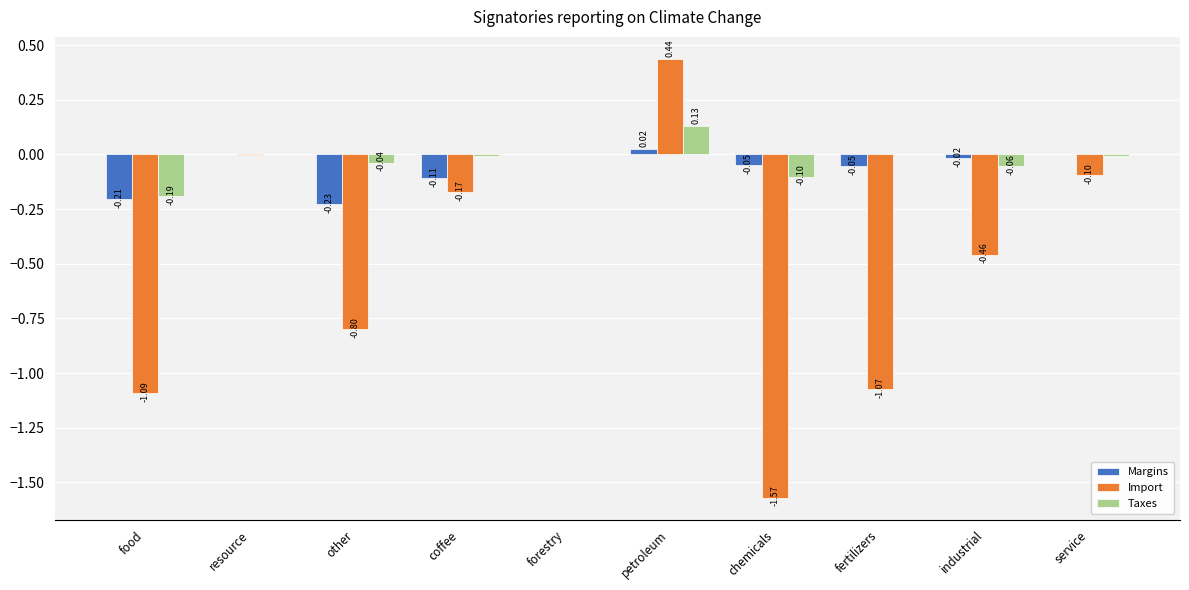

True or false: Taxes has a value of -0.1 at industrial.

True